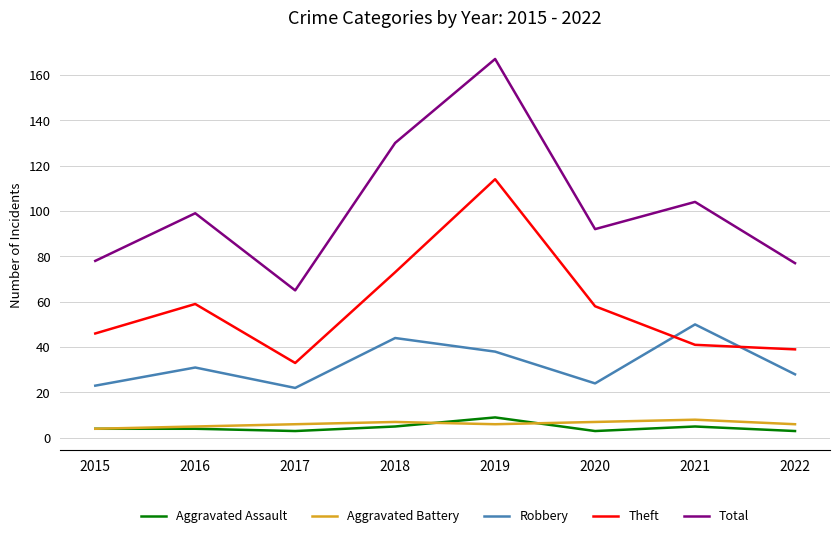

Is the value of Robbery at 2022 greater than the value of Total at 2016?

No